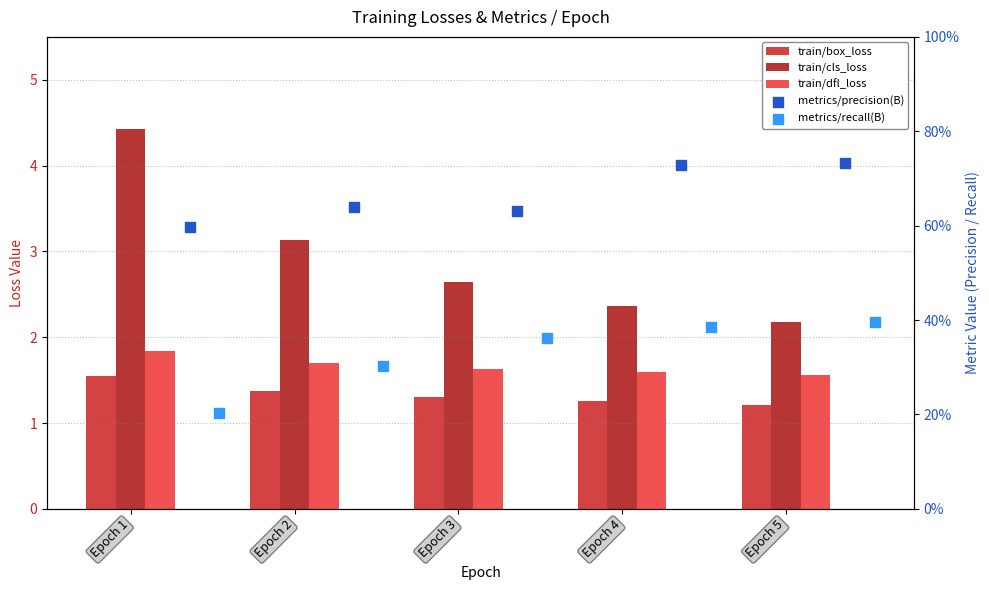

What are all the series names shown in the legend?

train/box_loss, train/cls_loss, train/dfl_loss, metrics/precision(B), metrics/recall(B)